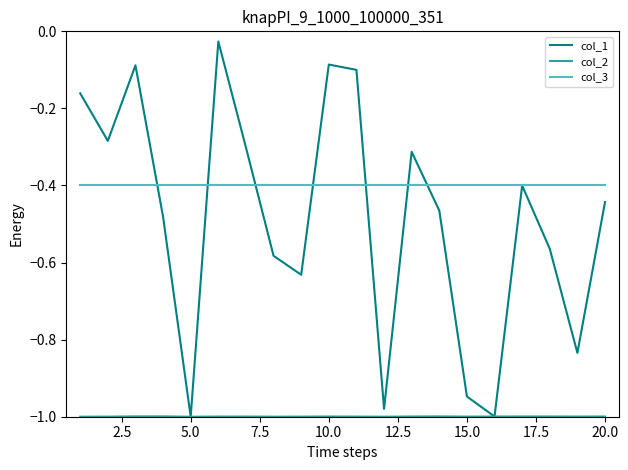

Is this an area chart (filled region under the line)?

No